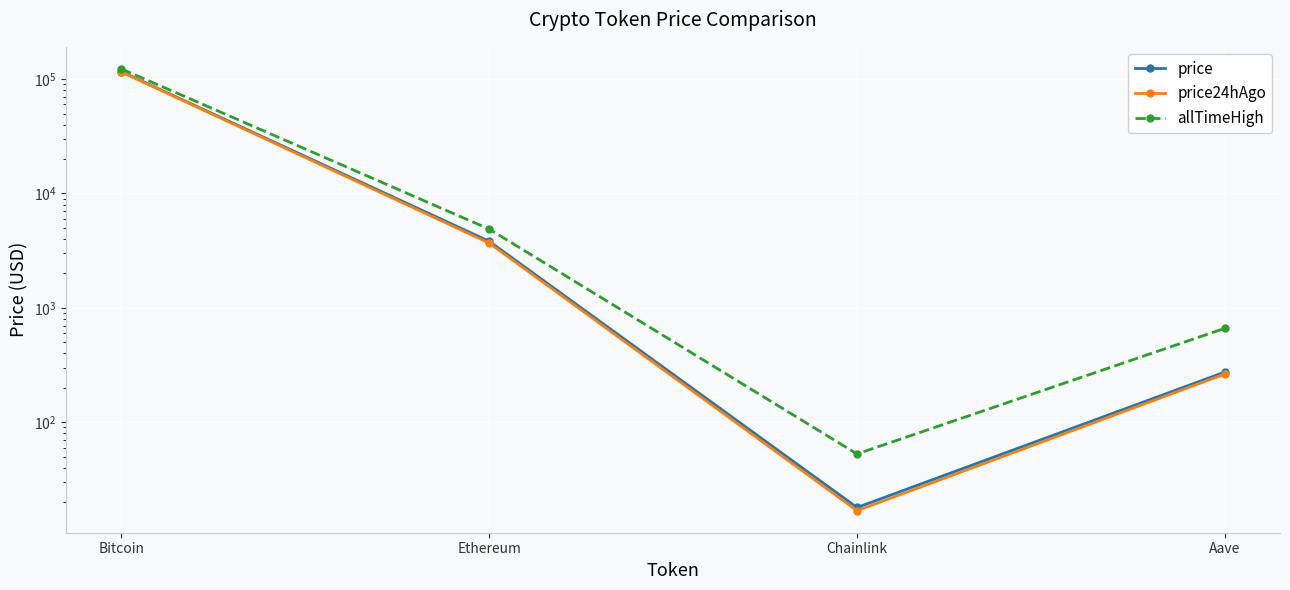

Reading left to right, extract all data points from this chart.

price: Bitcoin=116249.0	Ethereum=3816.6	Chainlink=17.9	Aave=274.2
price24hAgo: Bitcoin=115477.0	Ethereum=3682.5	Chainlink=16.8	Aave=263.6
allTimeHigh: Bitcoin=122838.0	Ethereum=4878.3	Chainlink=52.7	Aave=661.7